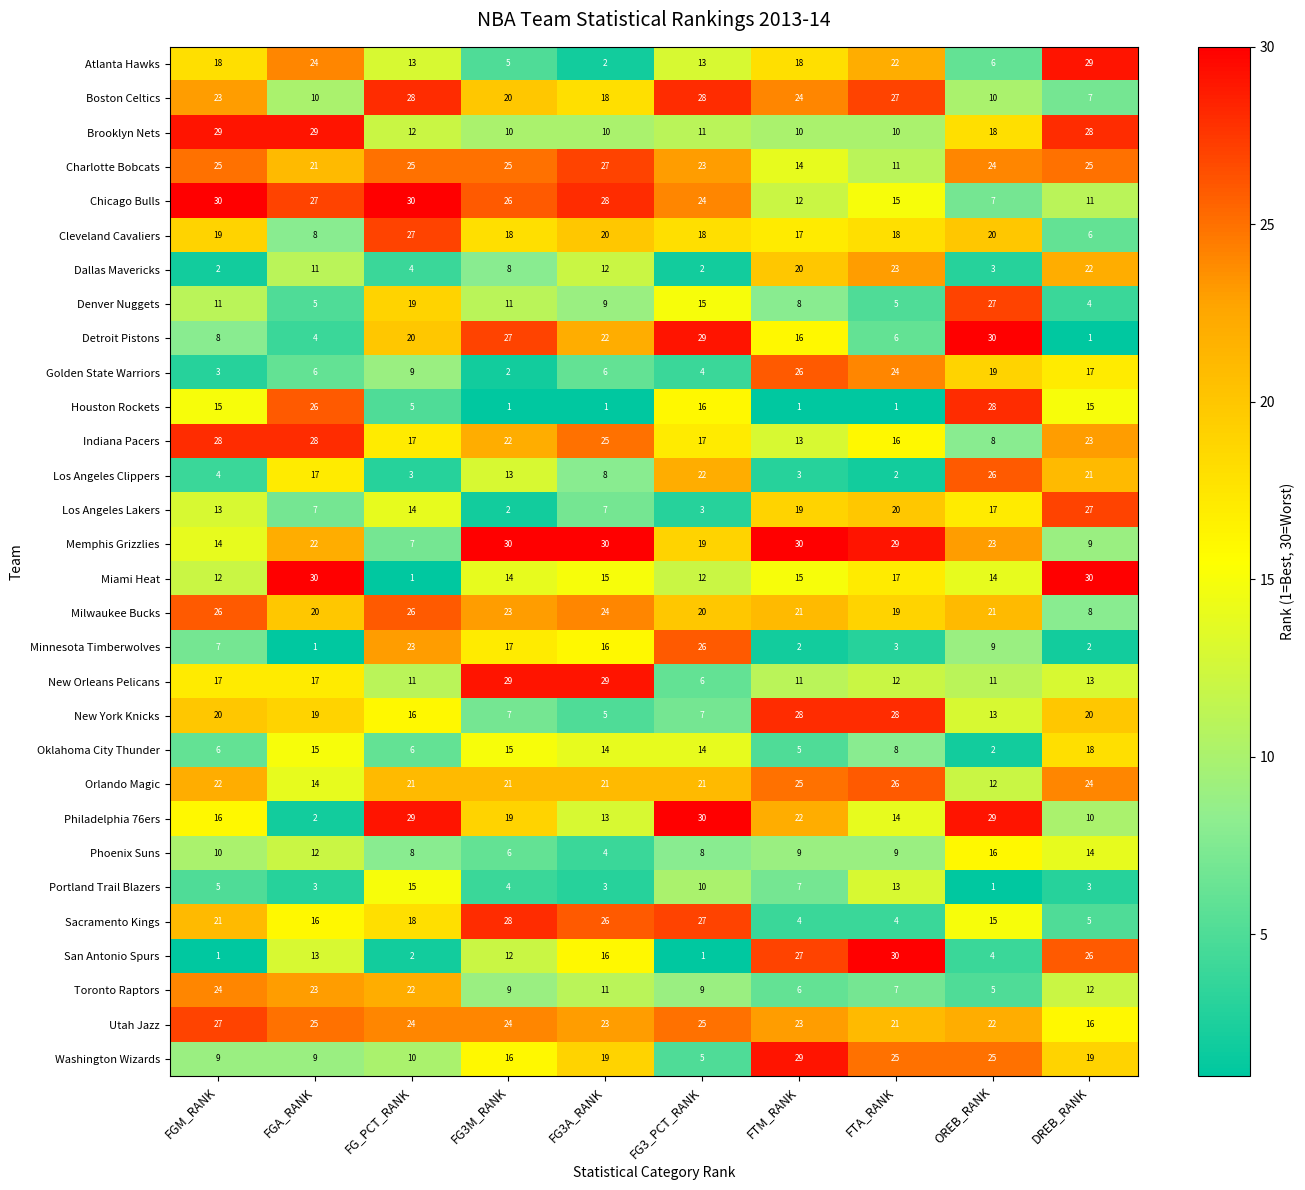

What is the difference between the maximum and minimum values in the Sacramento Kings series?

24